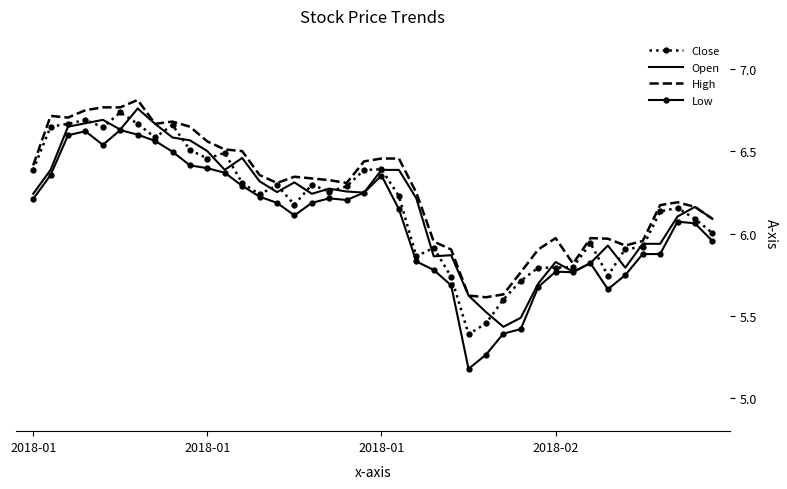

Which series has the largest range (max minus min)?

Low